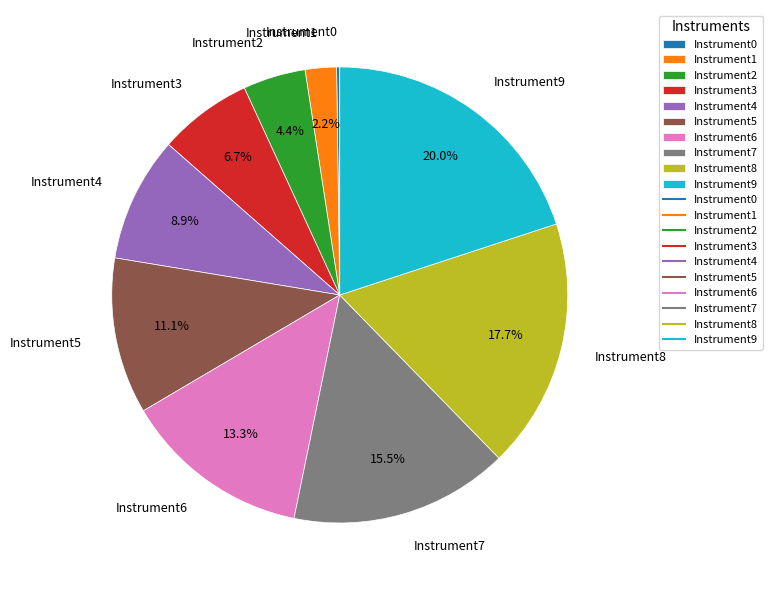

Is there any slice that represents more than half of the pie?

No